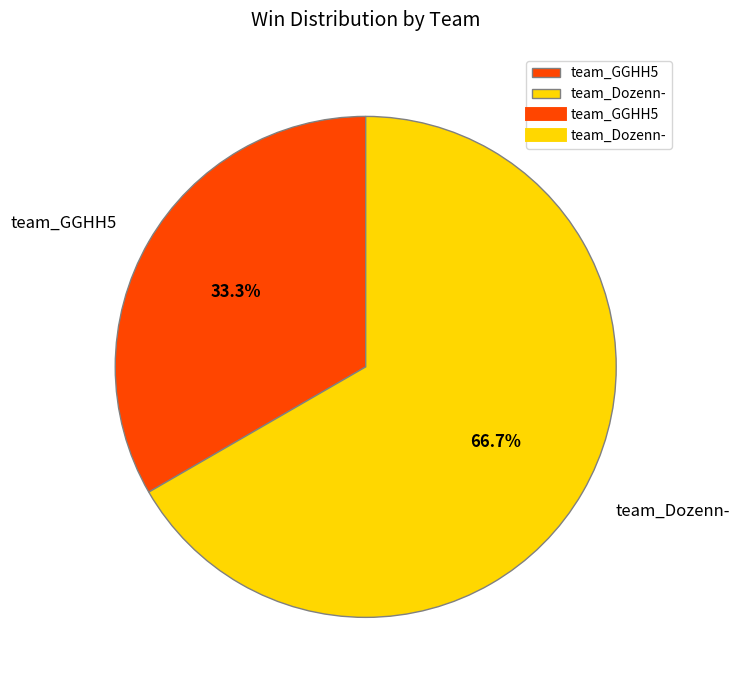

Count the number of slices in the pie.

2